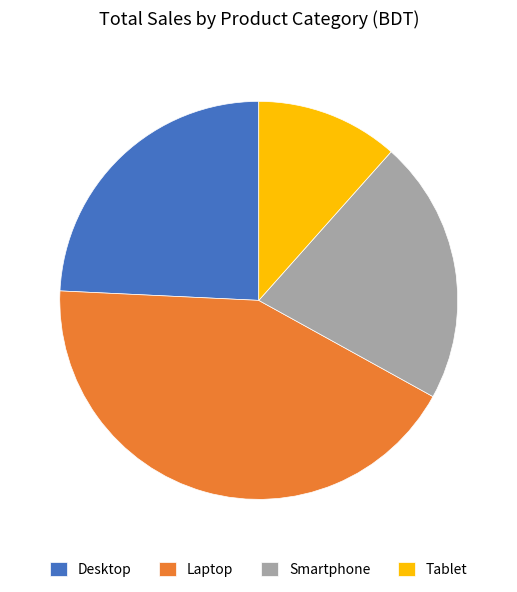

Is the sum of Desktop and Laptop greater than half?

Yes